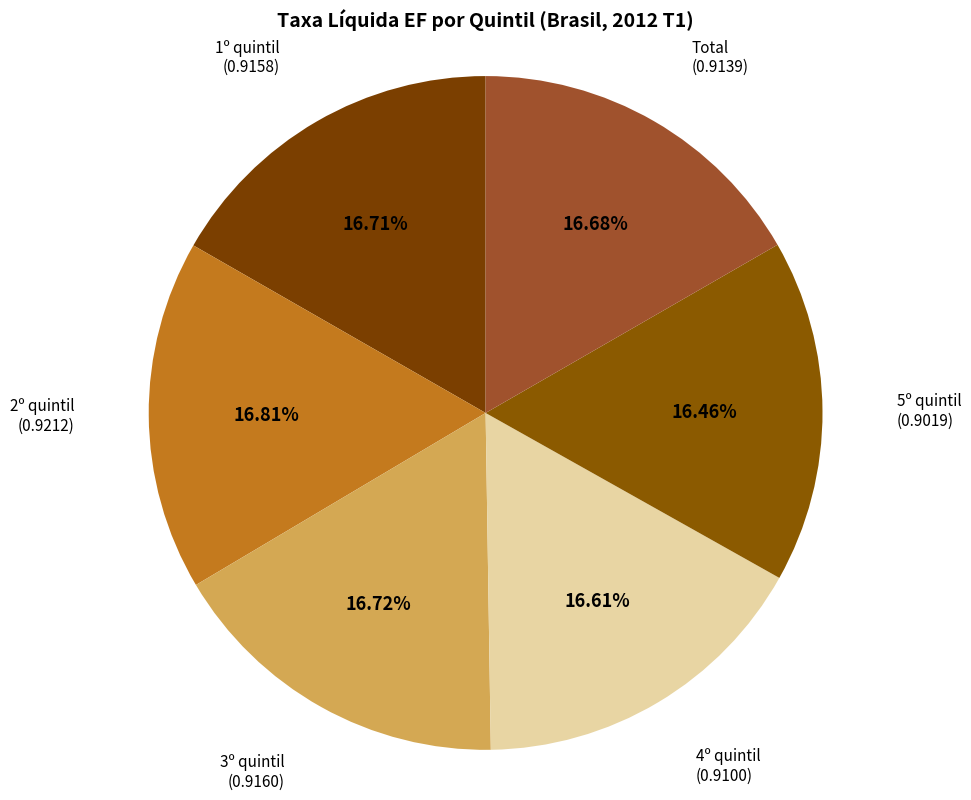

Is there a majority slice in this chart?

No